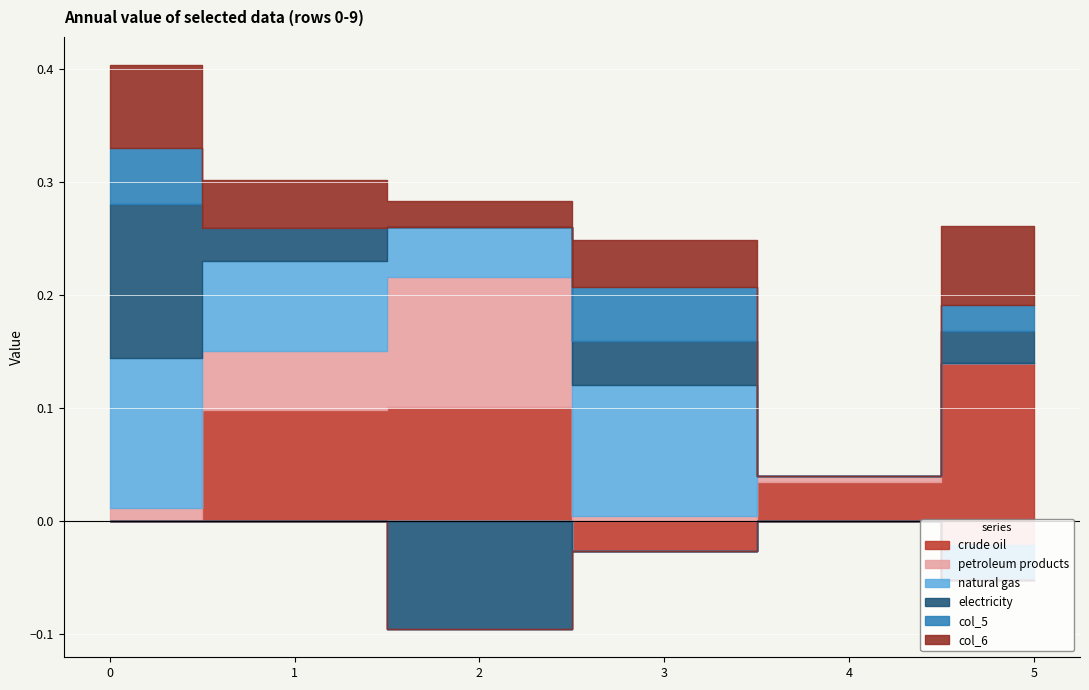

How many series are shown in this chart?

6